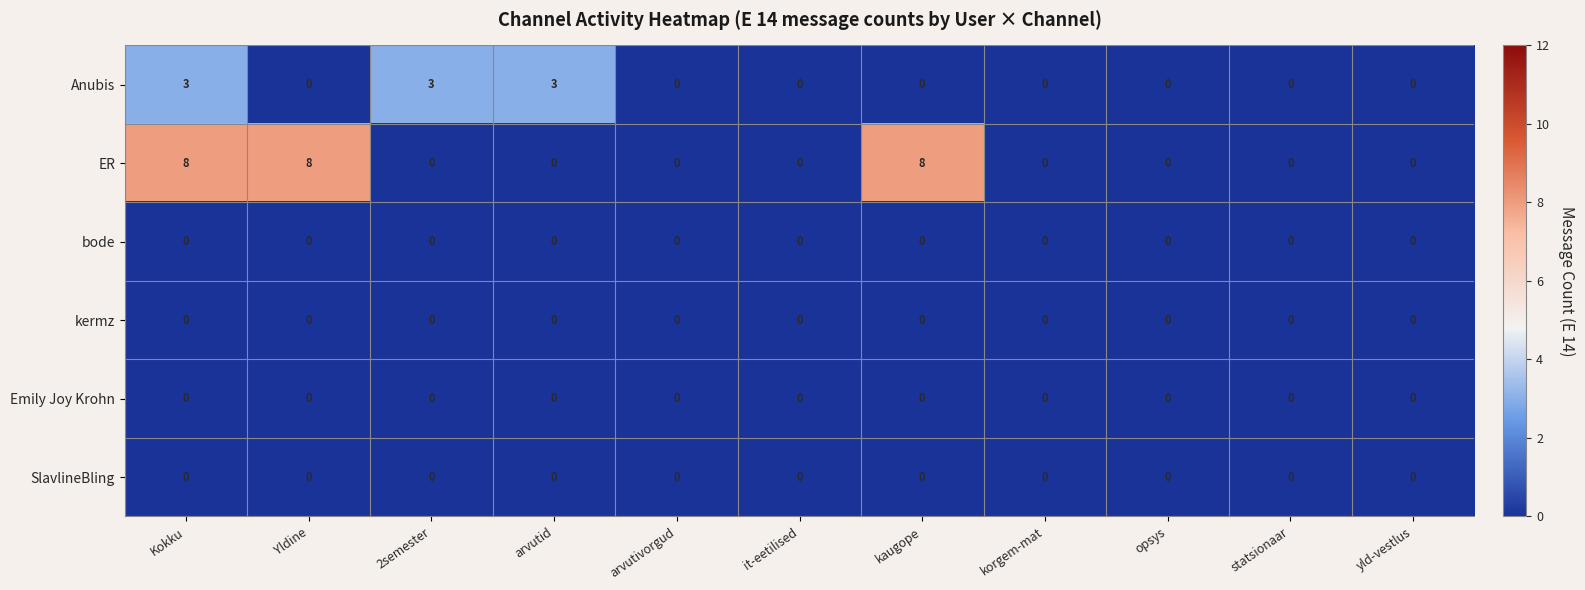

What is the maximum value shown in the chart?

8